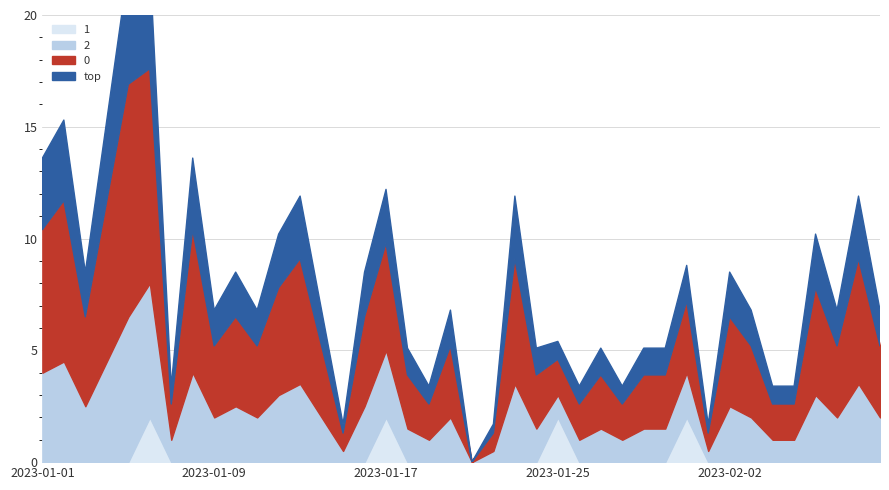

What is the maximum value shown in the chart?

13